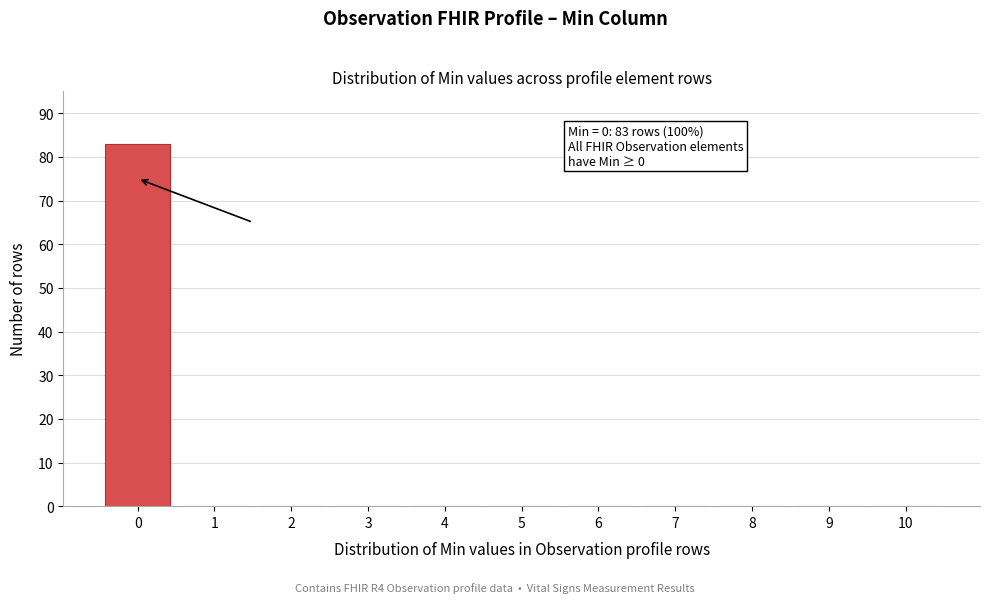

Reading left to right, list all the values displayed in this chart.

0=83	1=0	2=0	3=0	4=0	5=0	6=0	7=0	8=0	9=0	10=0